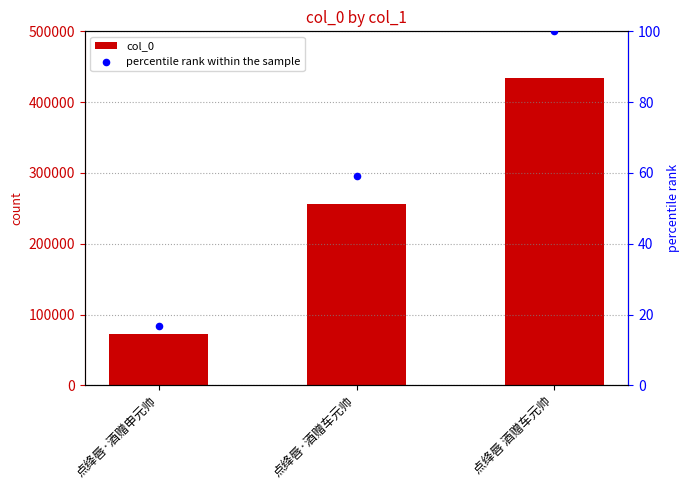

What are all the series names shown in the legend?

col_0, percentile rank within the sample